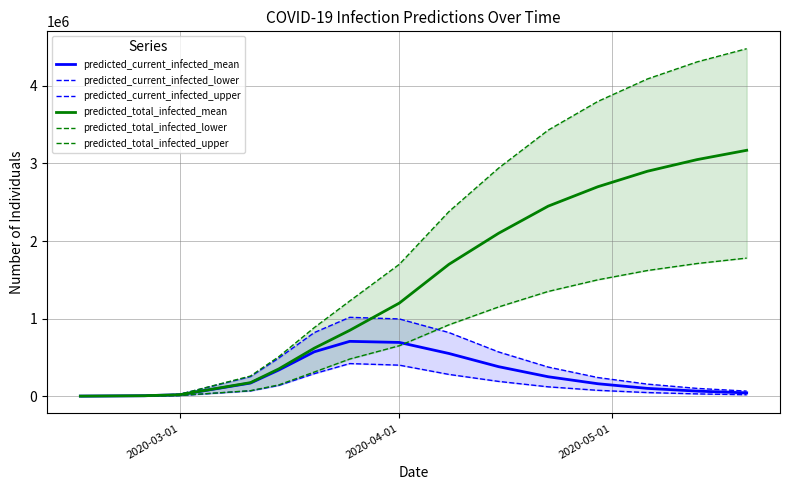

The value of predicted_total_infected_mean at 2020-04-01 is 1200000. True or false?

True